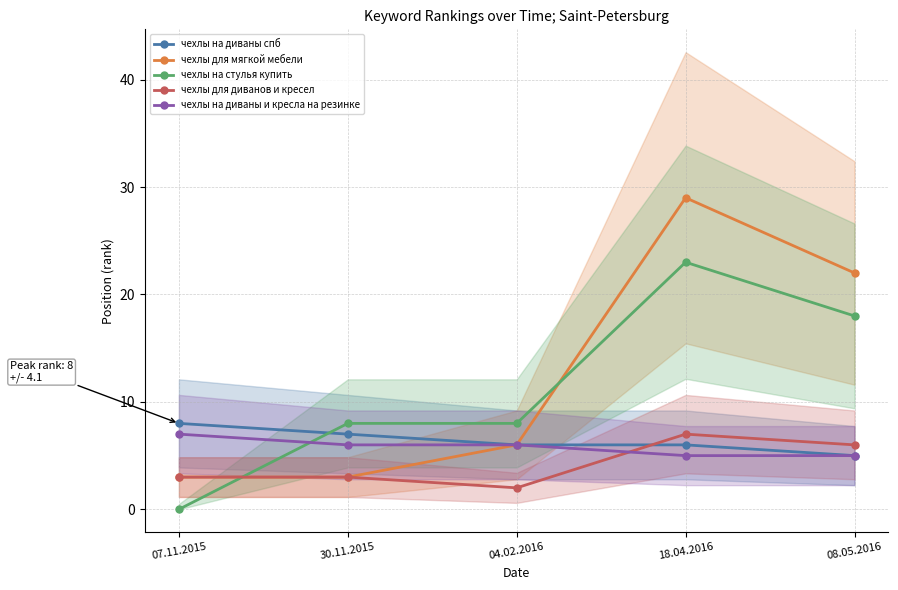

The value of чехлы для мягкой мебели at 08.05.2016 is 22. True or false?

True